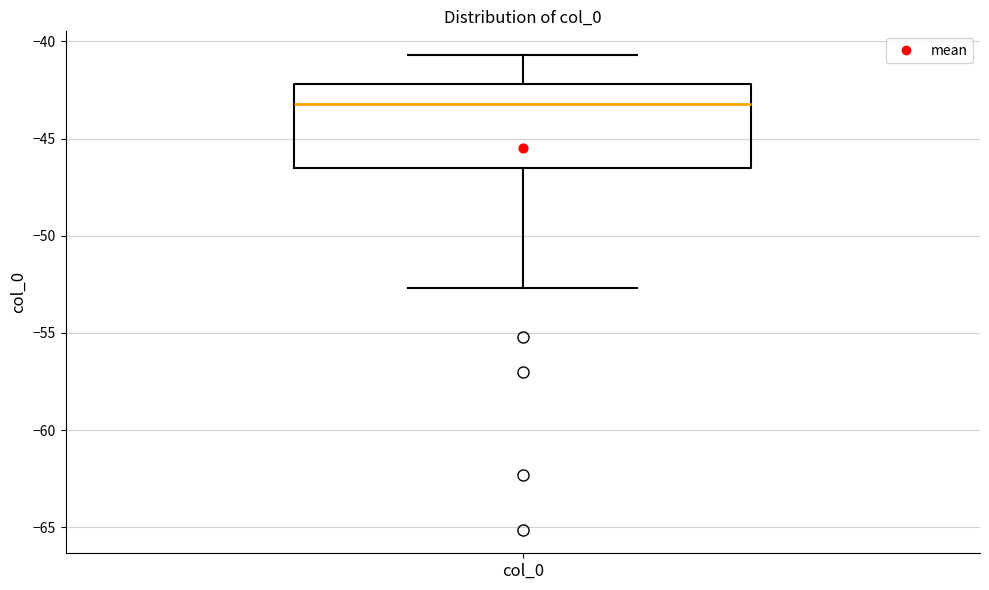

Where does the upper whisker of the box for col_0 end on the y-axis? The values are not printed on the chart, so give them approximately, as read against the axis.

-40.5